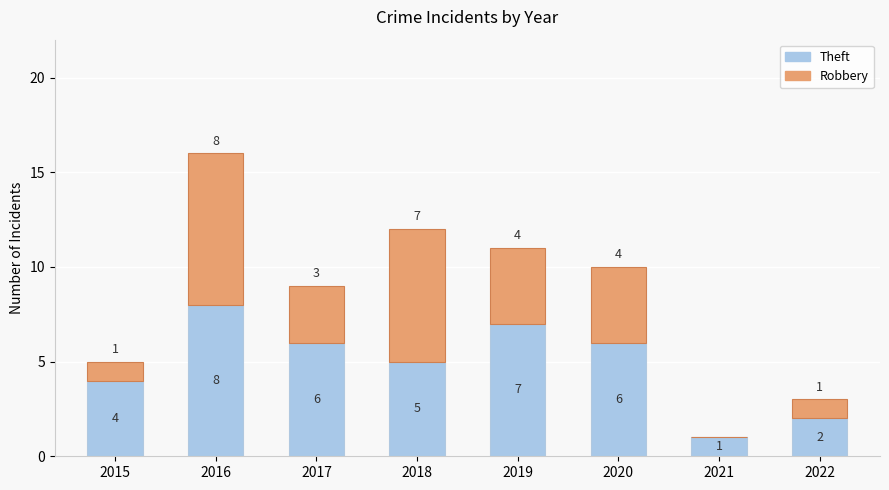

Where is Theft nearest to the value 4?

2015